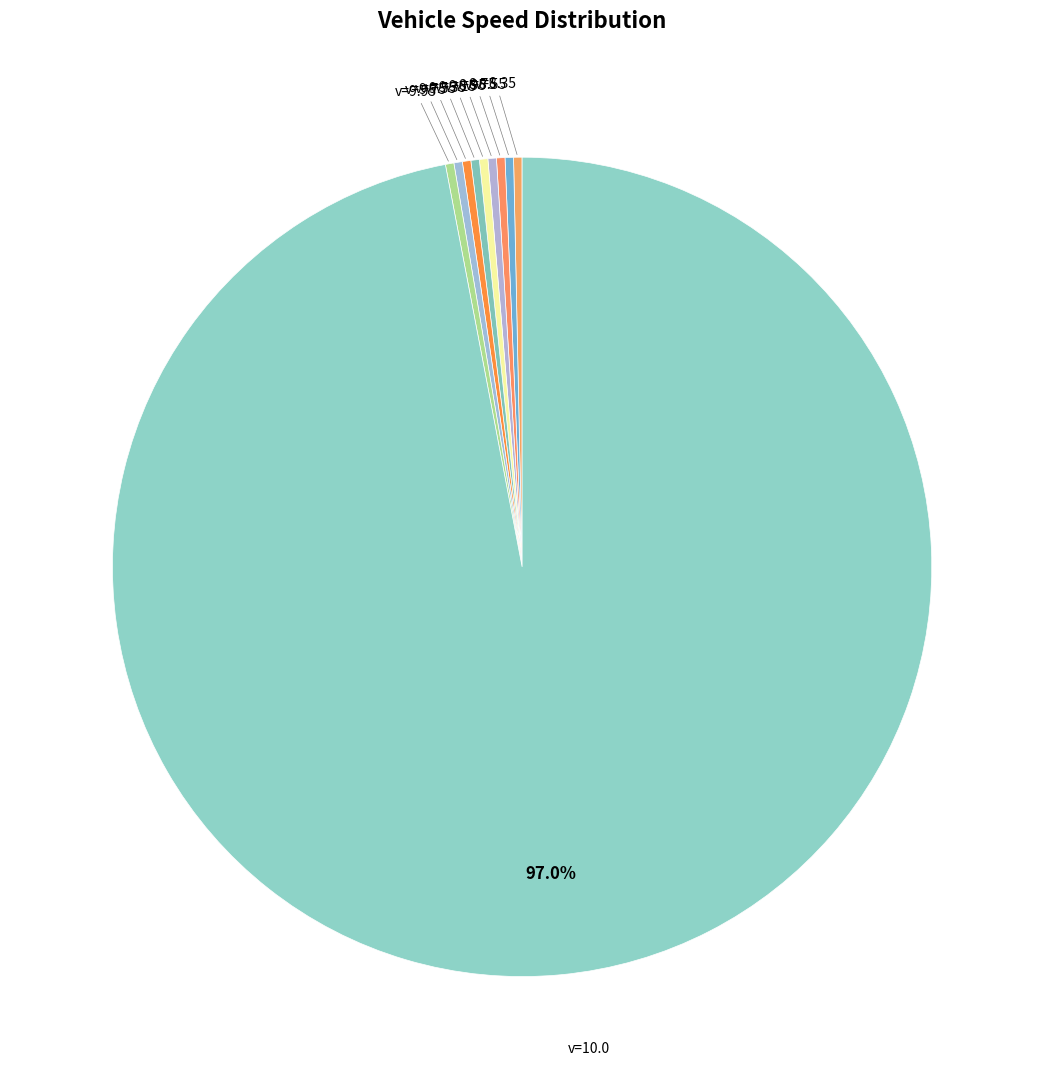

What is the ratio of the value at v=9.95 to the value at v=8.35?

1.0